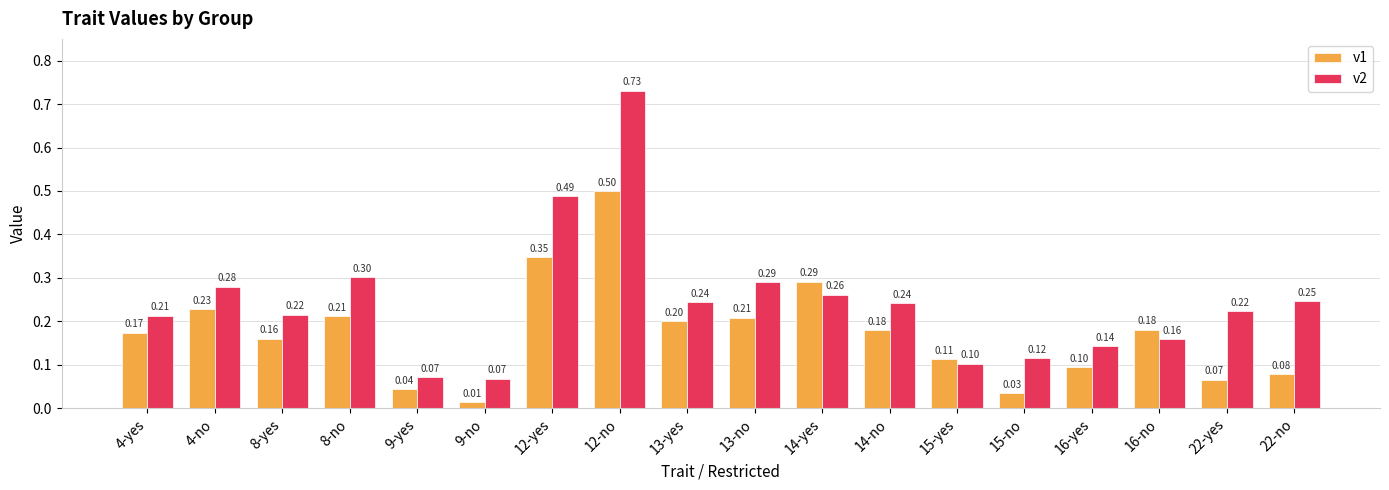

What is the average value of the v2 series?

0.2